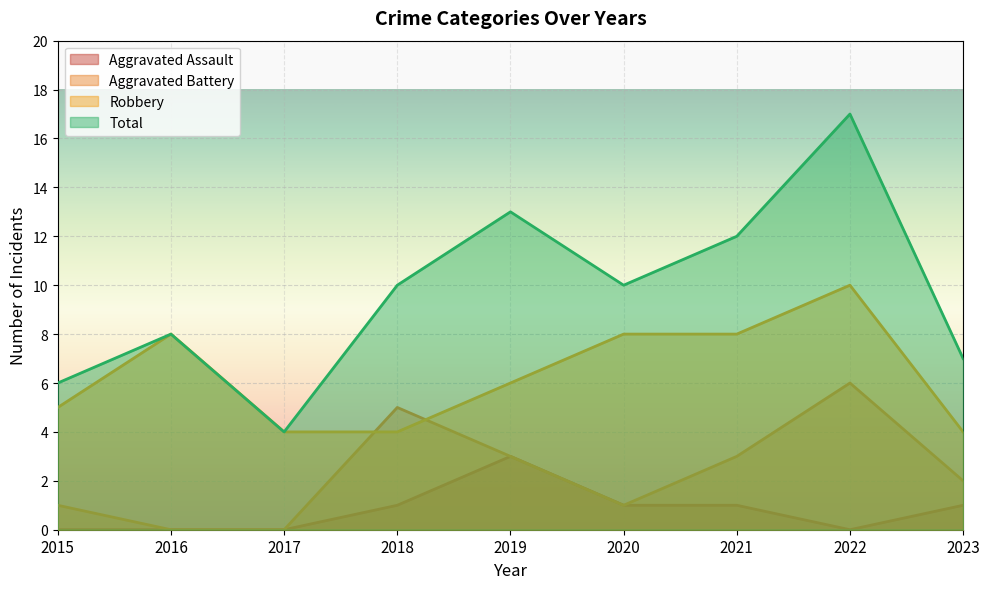

What is the value of the Robbery point at the 1st from the left?

5